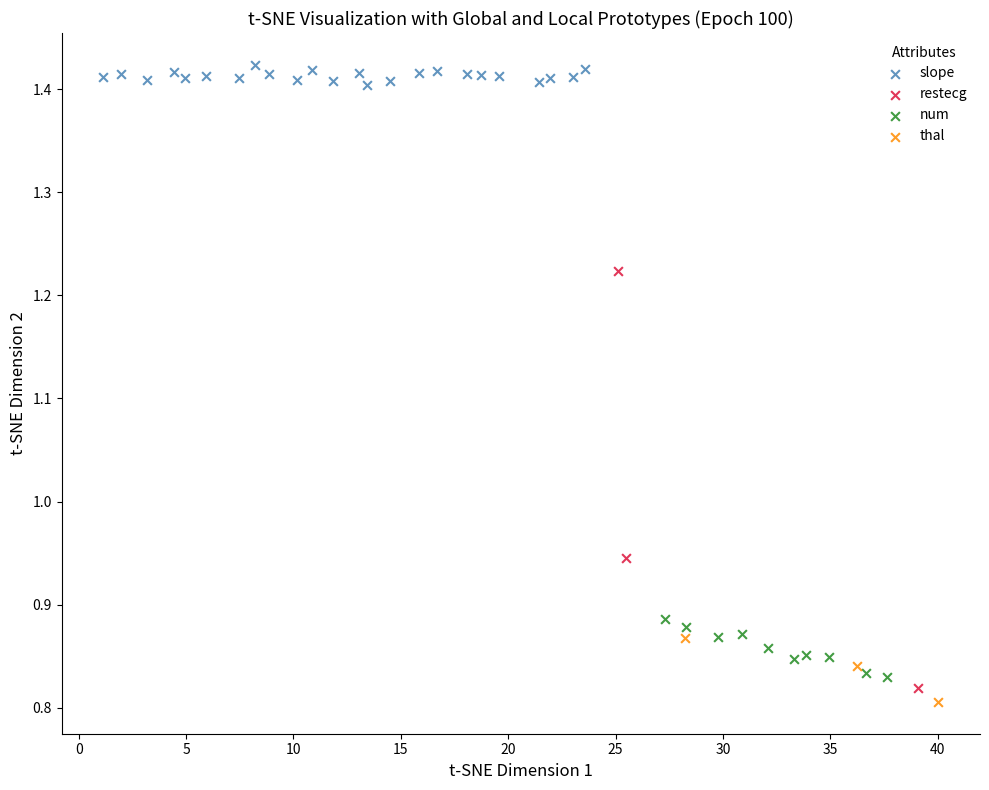

Which series has the widest spread of Y values?

restecg